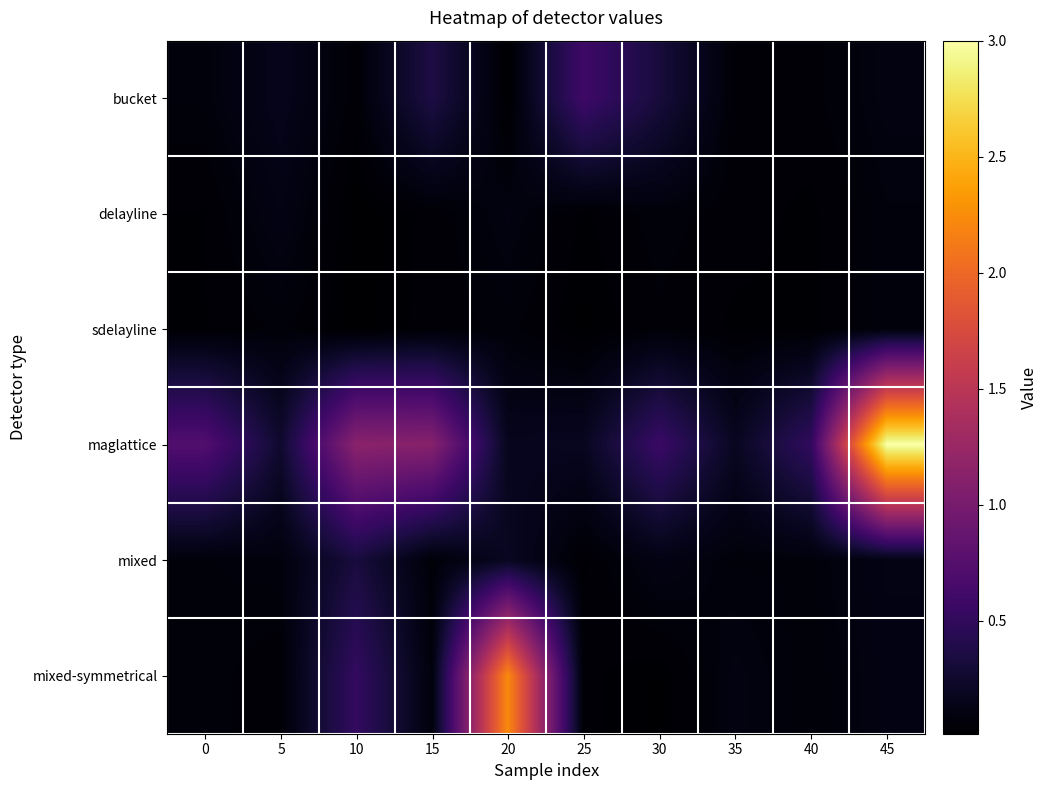

Reading left to right, what are all the values shown in this chart?

bucket: 0=0.1	5=0.2	10=0.0	15=0.4	20=0.0	25=0.6	30=0.3	35=0.0	40=0.1	45=0.1
delayline: 0=0.0	5=0.1	10=0.0	15=0.0	20=0.1	25=0.0	30=0.1	35=0.0	40=0.0	45=0.1
sdelayline: 0=0.0	5=0.1	10=0.0	15=0.0	20=0.1	25=0.0	30=0.1	35=0.0	40=0.0	45=0.1
maglattice: 0=0.7	5=0.3	10=1.1	15=1.1	20=0.2	25=0.2	30=0.6	35=0.2	40=0.5	45=3.0
mixed: 0=0.1	5=0.1	10=0.3	15=0.1	20=0.2	25=0.0	30=0.1	35=0.1	40=0.1	45=0.1
mixed-symmetrical: 0=0.1	5=0.0	10=0.5	15=0.1	20=2.2	25=0.0	30=0.0	35=0.1	40=0.1	45=0.1